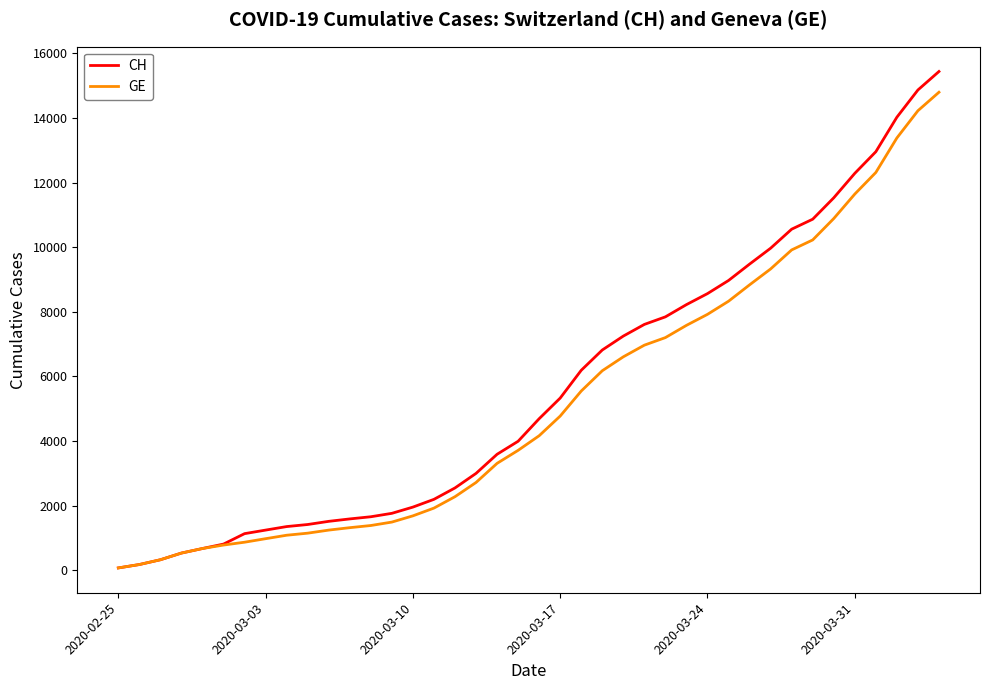

What is the maximum value shown in the chart?

15439